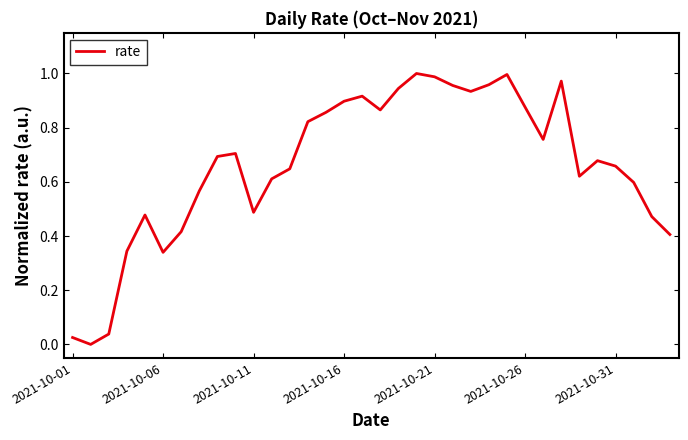

What is the value of the 15th point from the left?

0.9